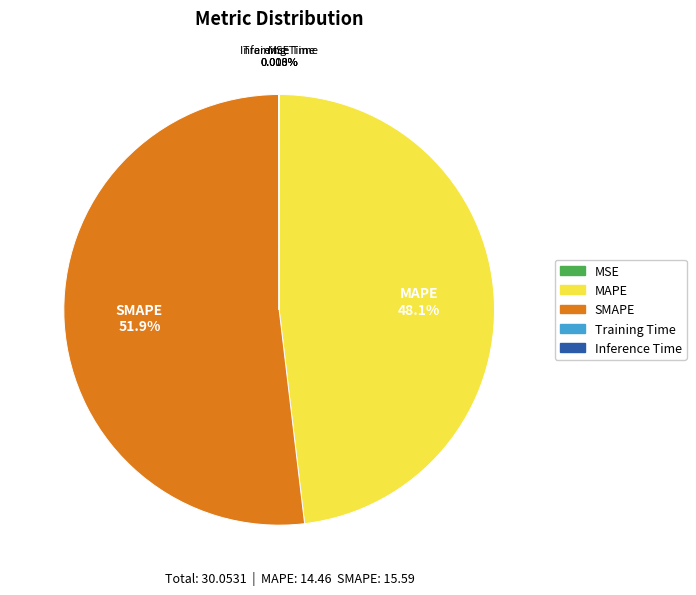

To the nearest percent, what portion does MAPE represent?

48%